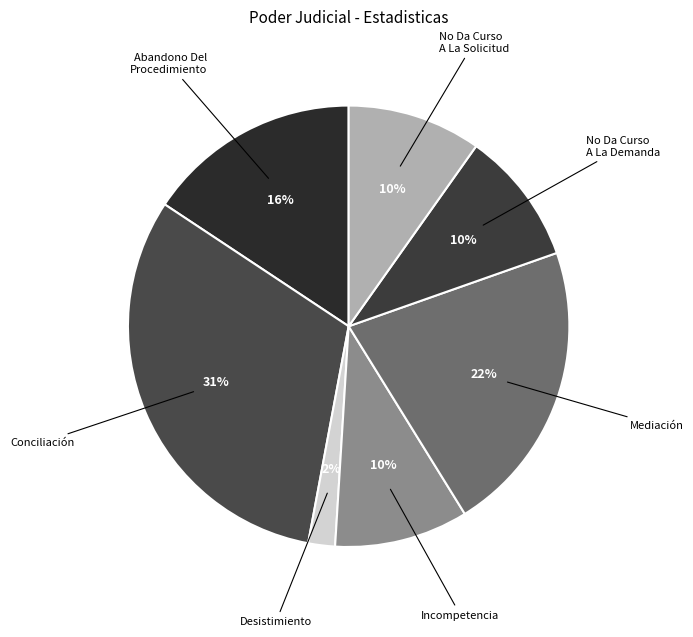

Is there any slice that represents more than half of the pie?

No